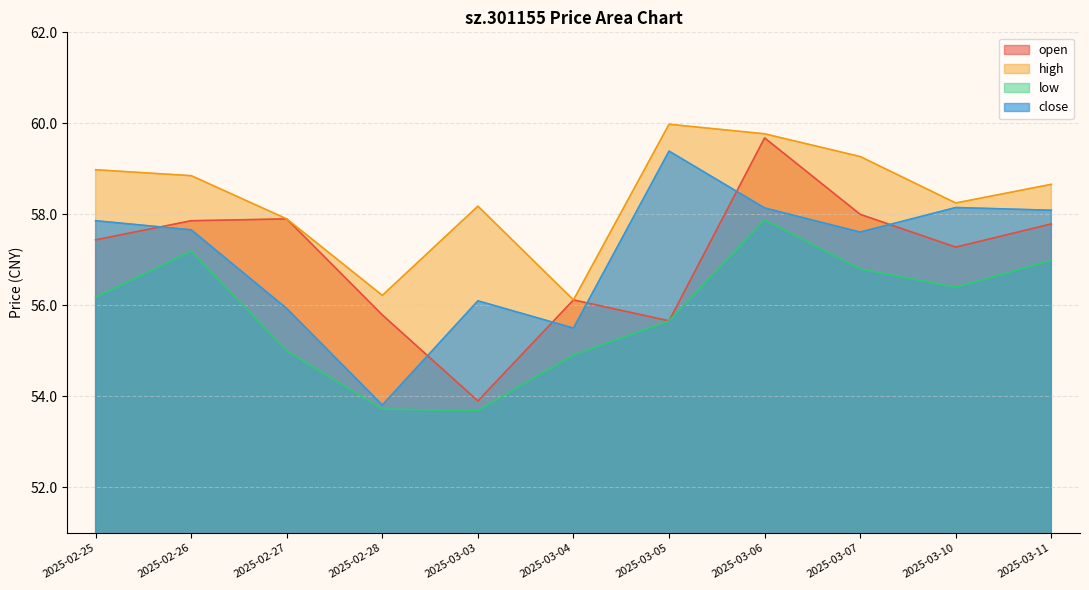

Reading left to right, what are all the values shown in this chart?

open: 2025-02-25=57.4	2025-02-26=57.9	2025-02-27=57.9	2025-02-28=55.8	2025-03-03=53.9	2025-03-04=56.1	2025-03-05=55.7	2025-03-06=59.7	2025-03-07=58.0	2025-03-10=57.3	2025-03-11=57.8
high: 2025-02-25=59.0	2025-02-26=58.9	2025-02-27=57.9	2025-02-28=56.2	2025-03-03=58.2	2025-03-04=56.1	2025-03-05=60.0	2025-03-06=59.8	2025-03-07=59.3	2025-03-10=58.2	2025-03-11=58.7
low: 2025-02-25=56.2	2025-02-26=57.2	2025-02-27=55.0	2025-02-28=53.7	2025-03-03=53.7	2025-03-04=54.9	2025-03-05=55.7	2025-03-06=57.9	2025-03-07=56.8	2025-03-10=56.4	2025-03-11=57.0
close: 2025-02-25=57.9	2025-02-26=57.7	2025-02-27=55.9	2025-02-28=53.8	2025-03-03=56.1	2025-03-04=55.5	2025-03-05=59.4	2025-03-06=58.1	2025-03-07=57.6	2025-03-10=58.1	2025-03-11=58.1